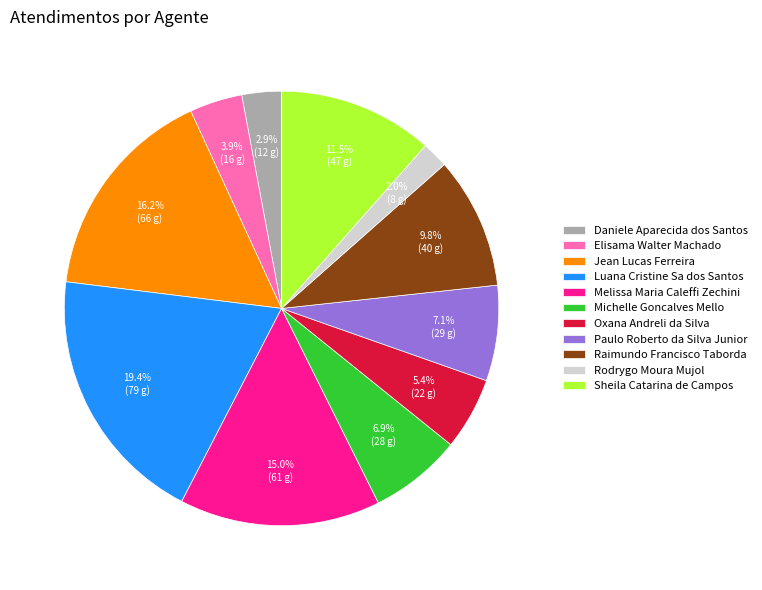

To the nearest percent, what portion does Elisama Walter Machado represent?

4%